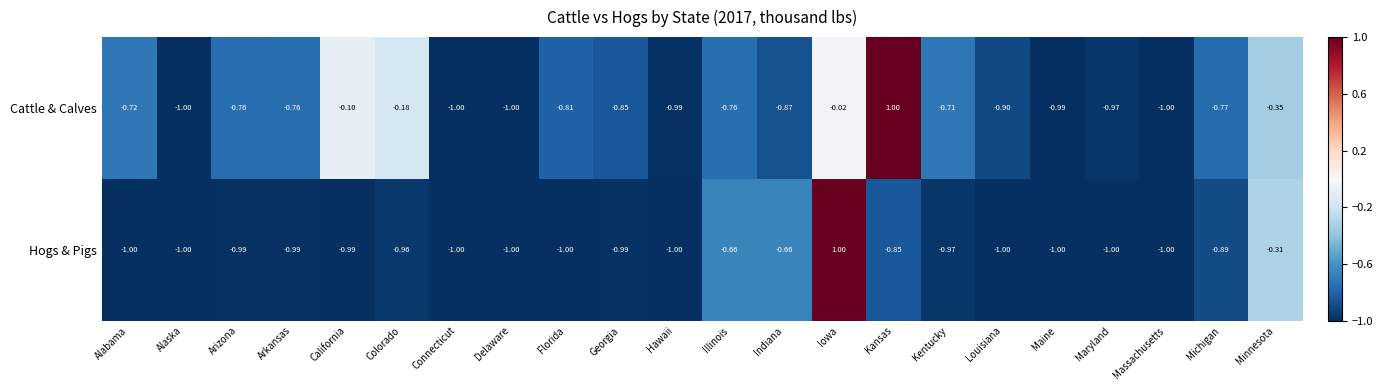

What is the total value across all series at Massachusetts?

-2.0